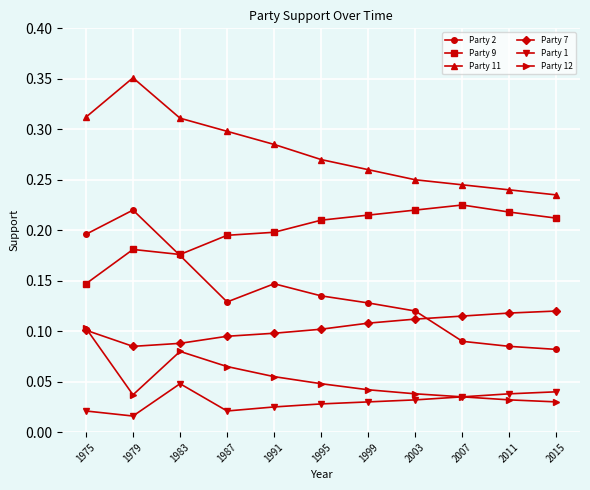

At how many categories does at least one series exceed 0?

11